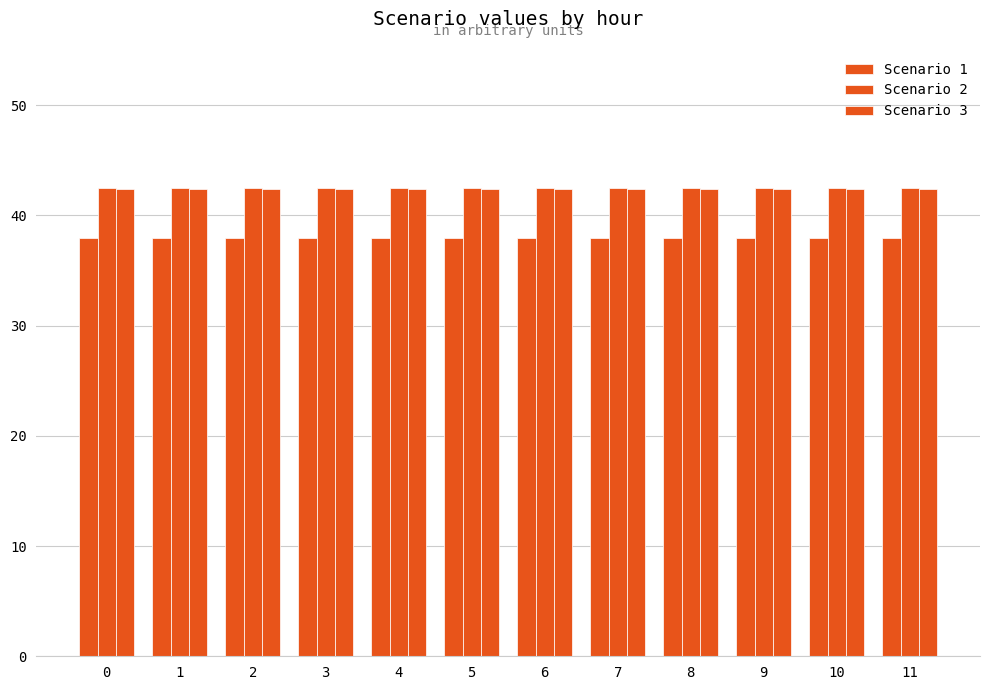

Is it true that Scenario 1 equals 24.6 at 8?

False